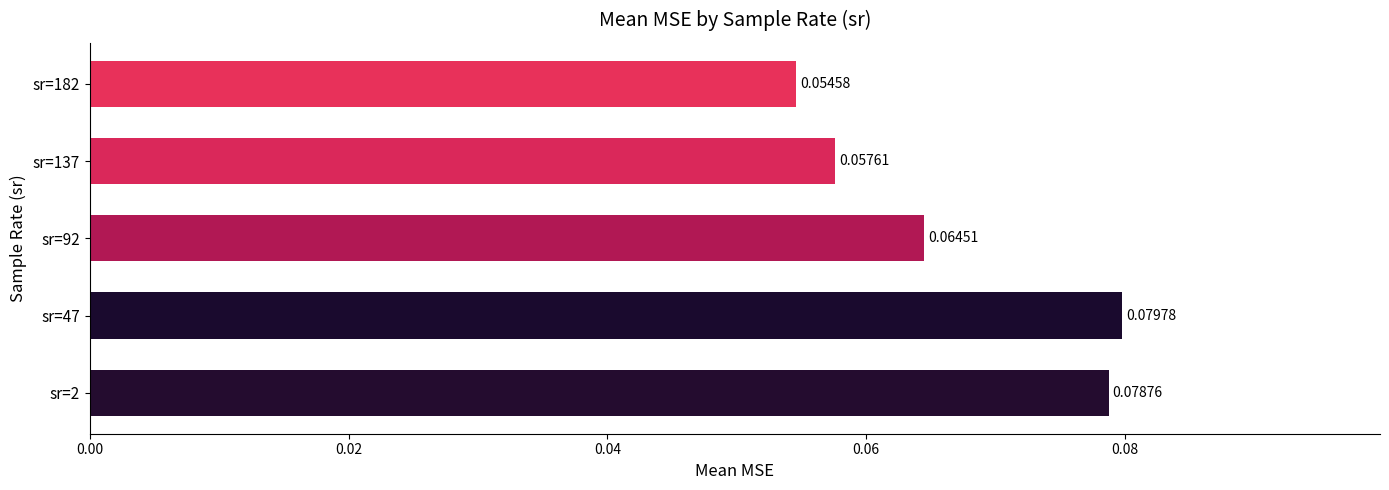

Between sr=2 and sr=47, which is larger?

sr=47